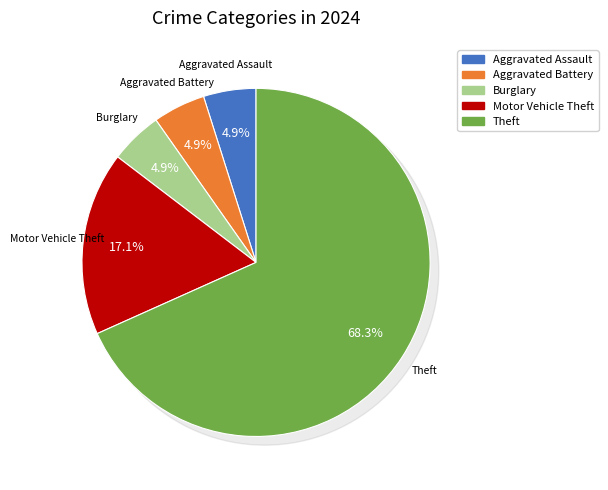

Is the sum of Robbery and Aggravated Battery greater than half?

No